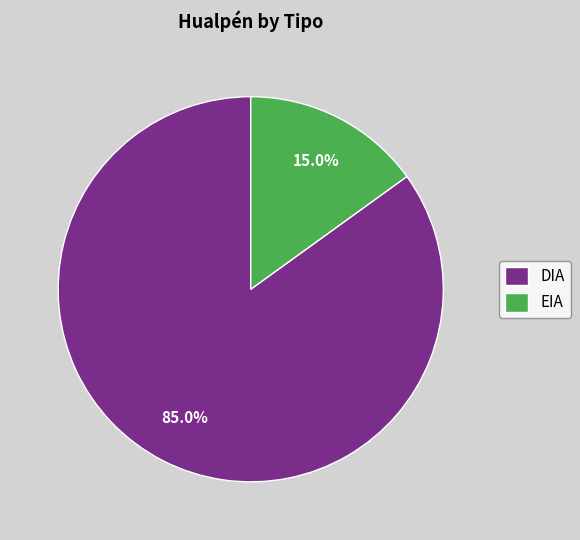

What portion of the pie excludes EIA?

85.0%